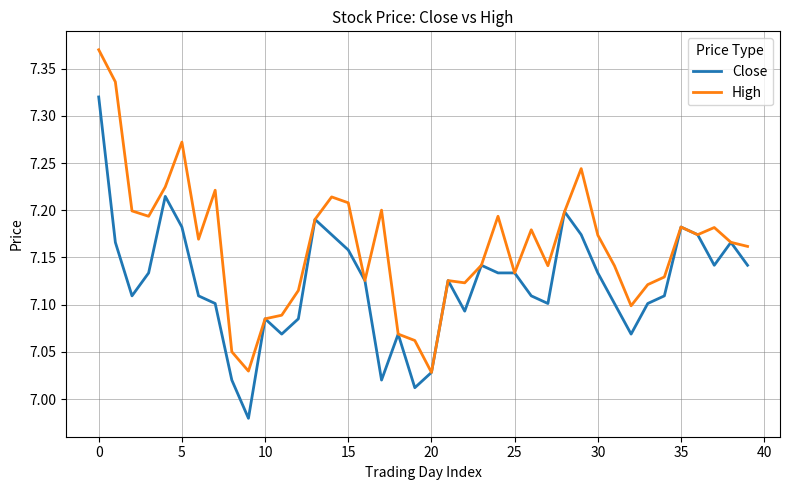

What is the sum of all Close values?

284.9